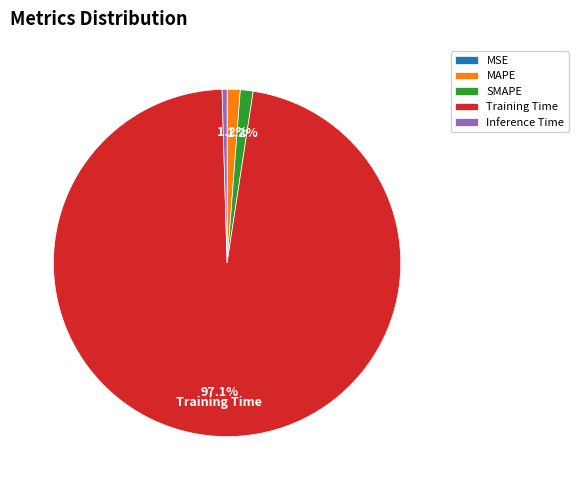

How much of the chart is everything except MAPE?

98.8%